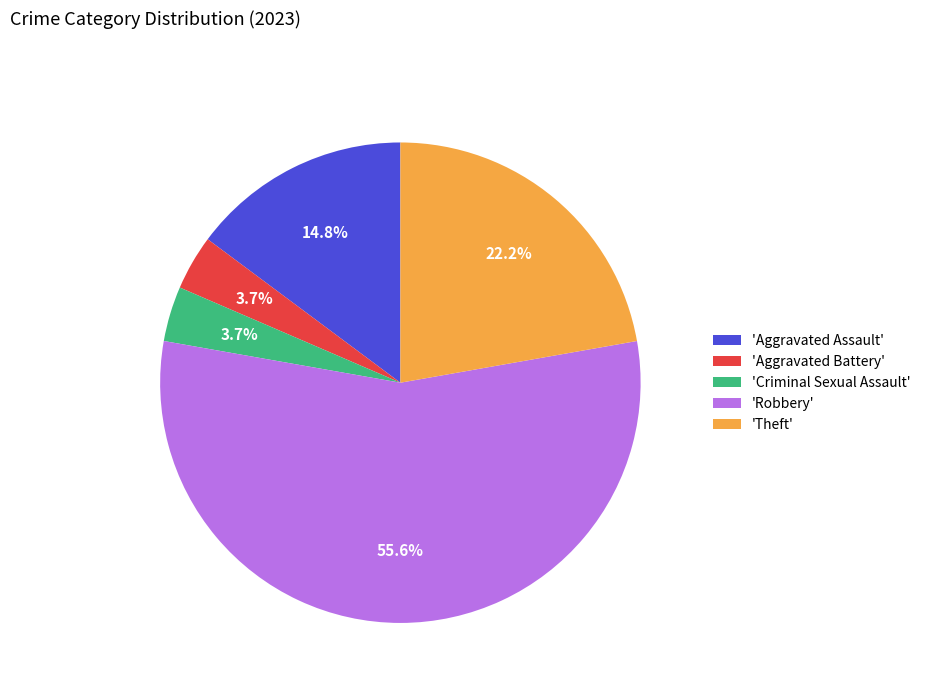

Which has a higher value, 'Robbery' or 'Aggravated Assault'?

'Robbery'